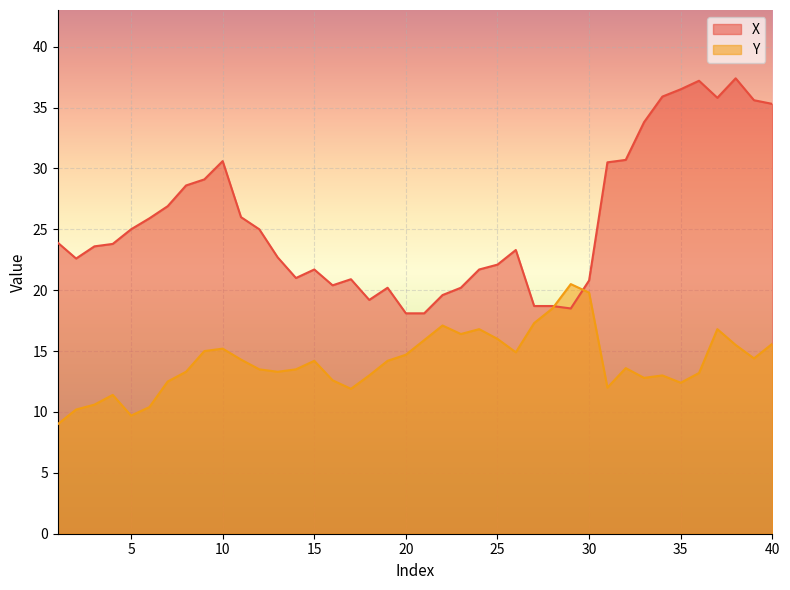

What is the difference between the Y values at 33 and 19?

1.4